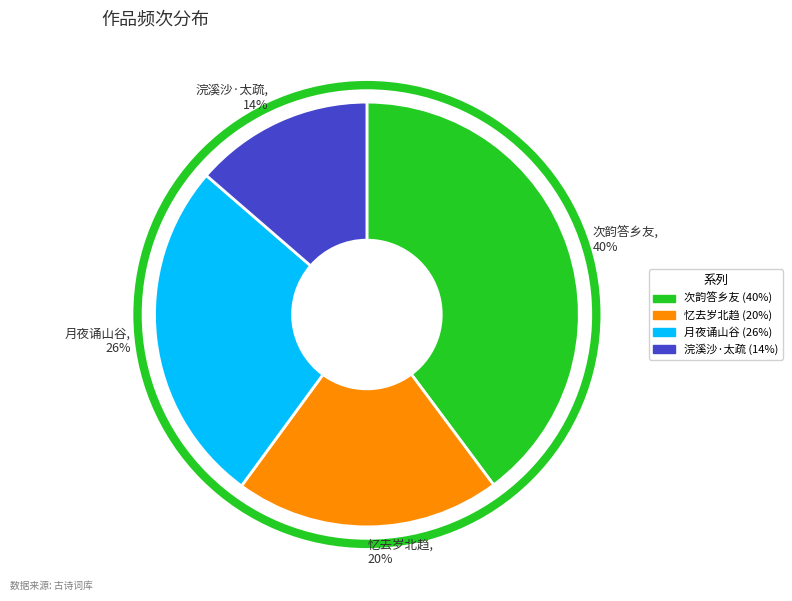

Is it true that 次韵答乡友, 40% is 51% of the pie?

False